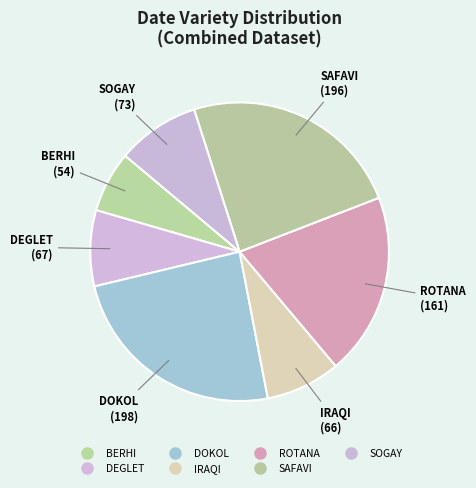

Count the number of slices in the pie.

7